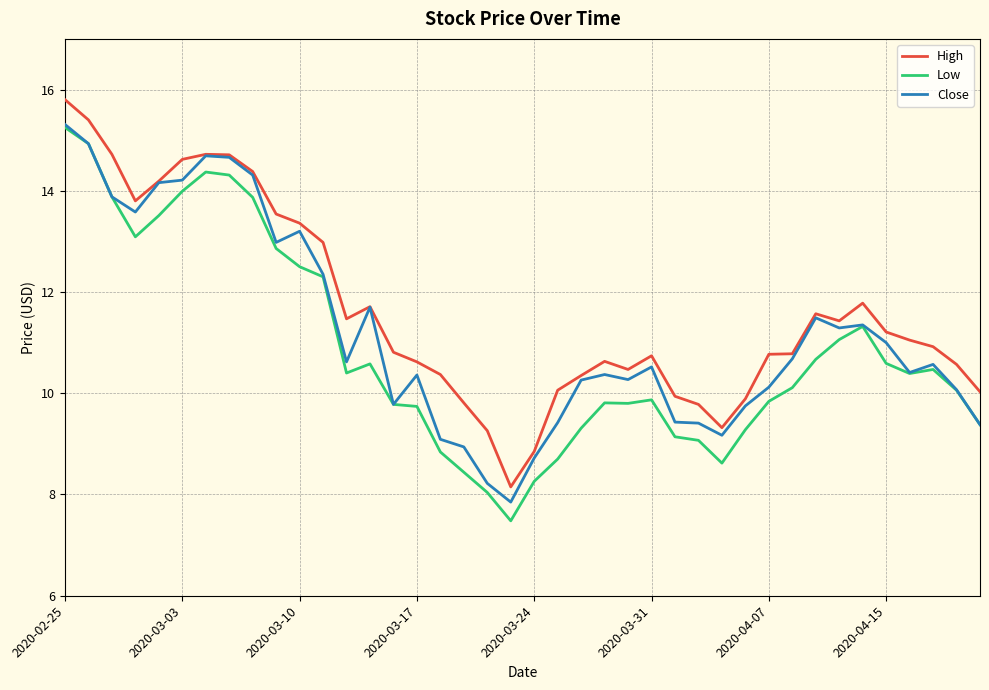

What is the minimum value for Close?

7.8